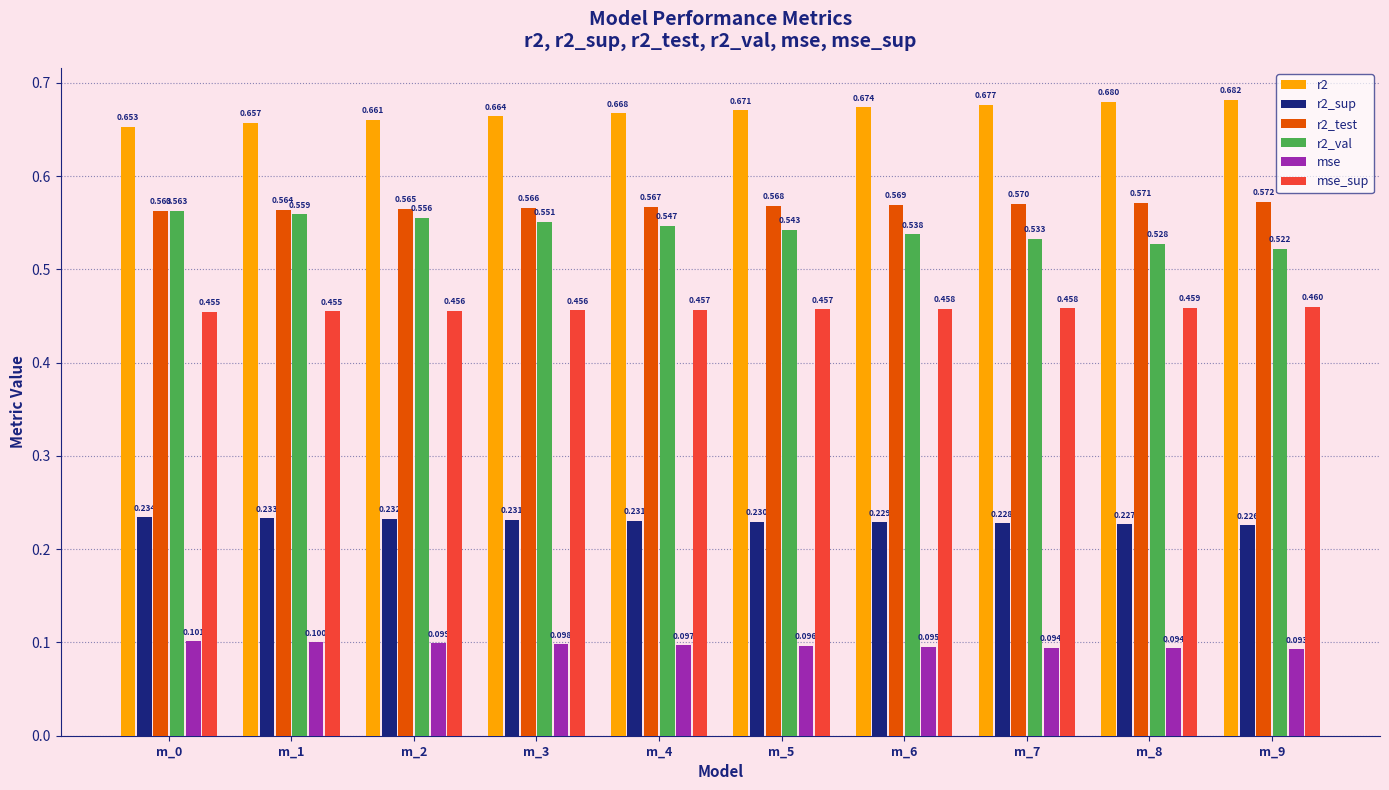

What is the lowest value of the r2_test series?

0.6